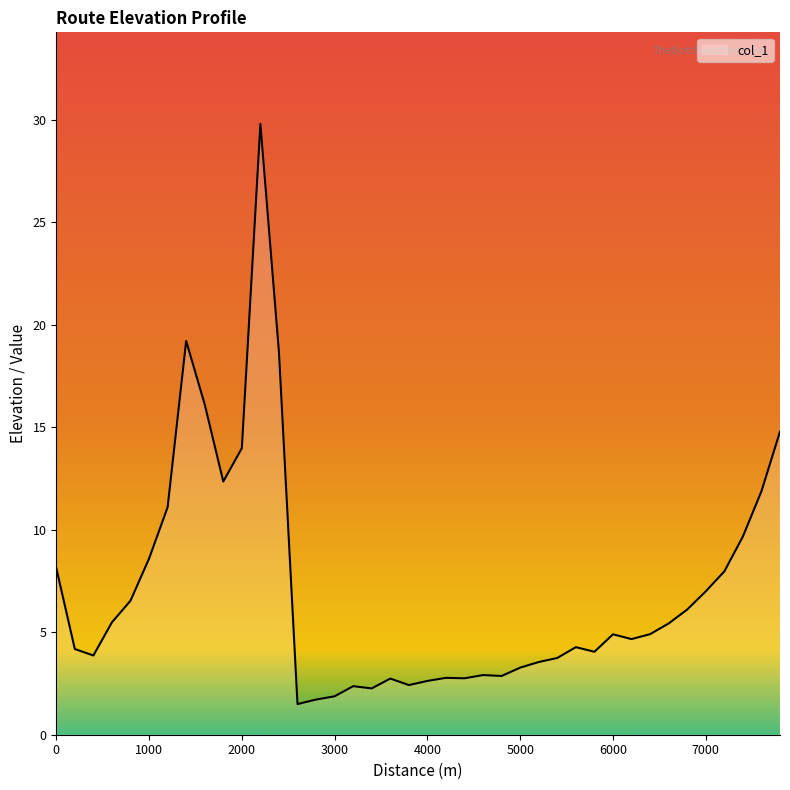

What is the sum of all values?

282.9